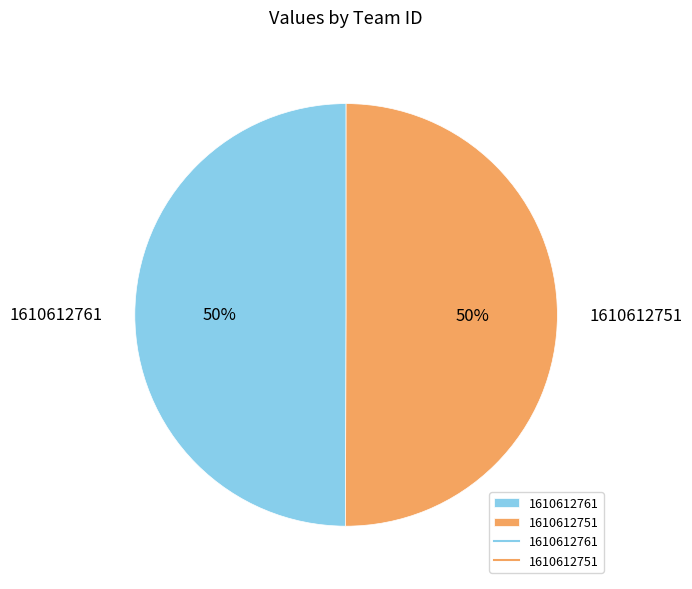

Do 1610612751 and 1610612761 together represent more than half of the pie?

Yes